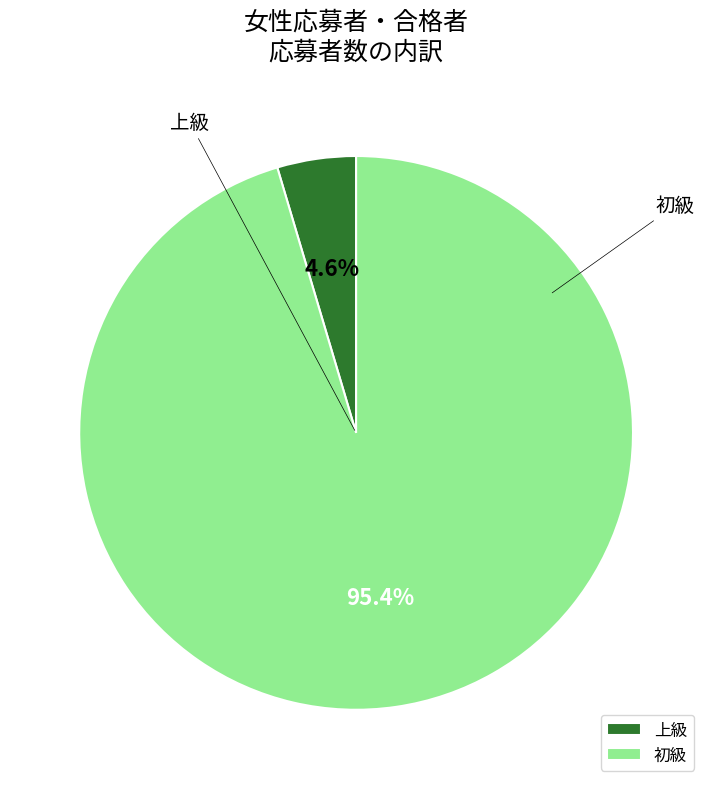

True or false: 初級 accounts for 81% of the total.

False